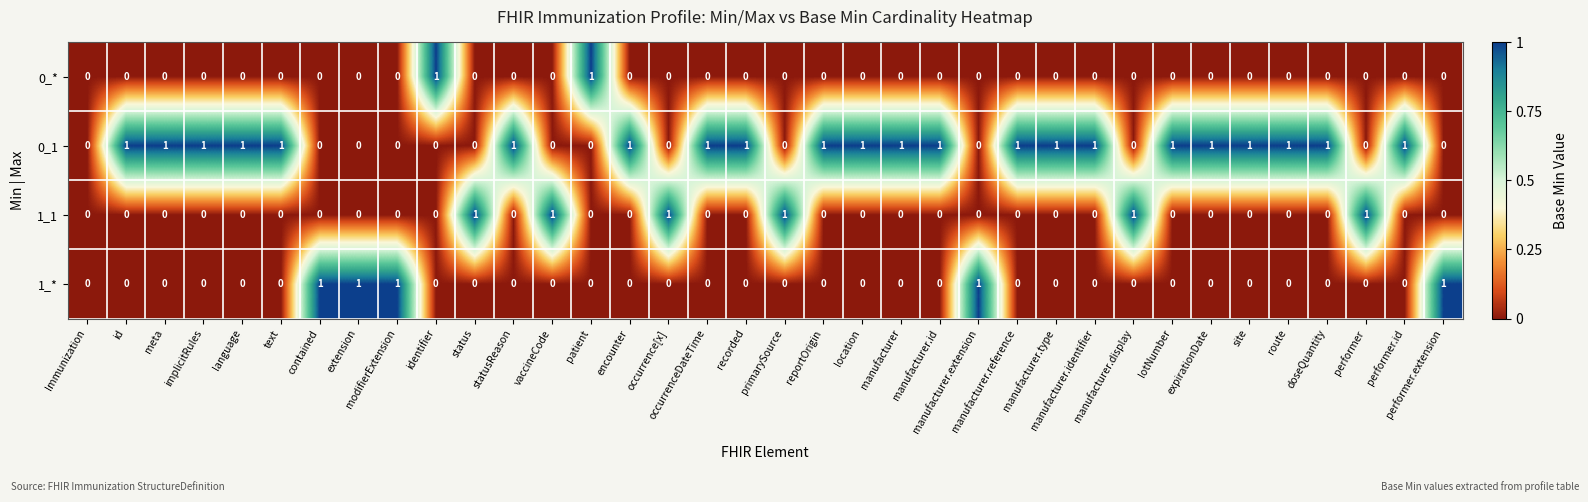

How many values in the 0_1 series are below 1?

14